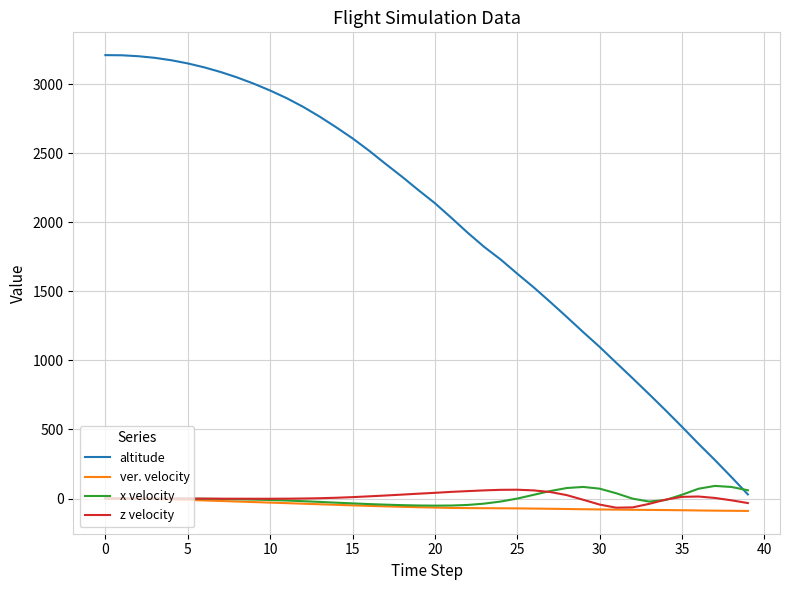

True or false: altitude and ver. velocity cross at least once.

False